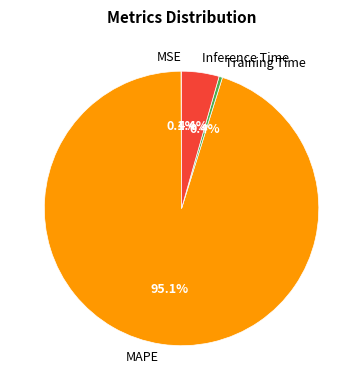

What is the largest slice in the pie chart?

MAPE